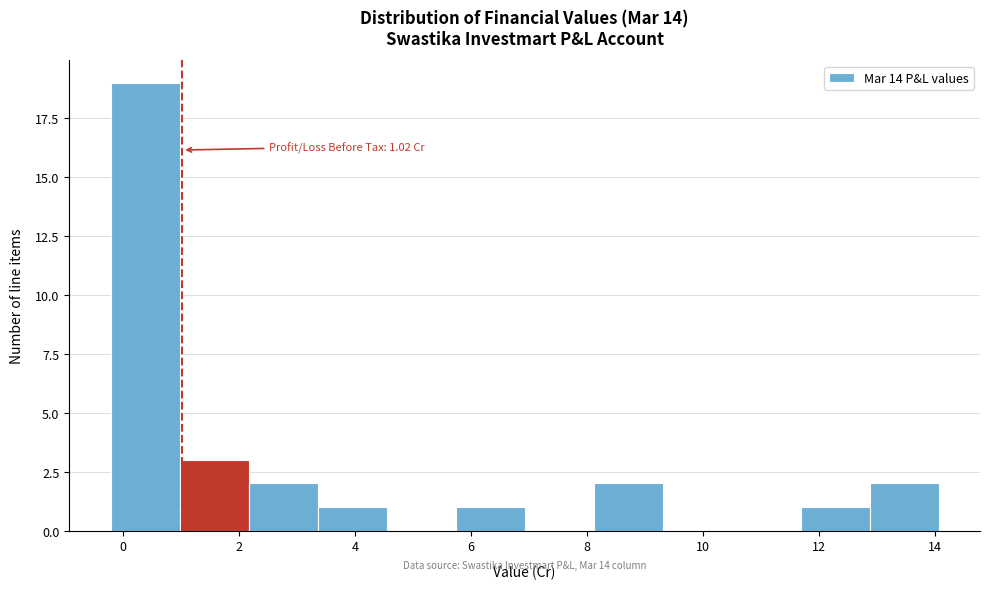

Which range on the x-axis has the tallest bar?

-0.2 to 1.0